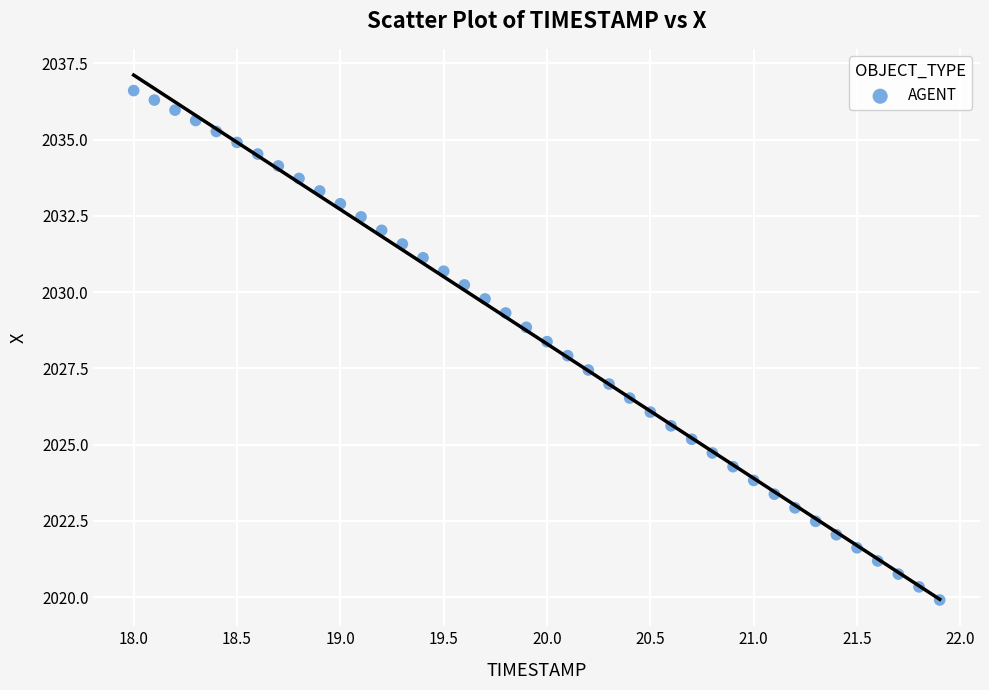

What is the range of Y values (max minus min)?

16.7